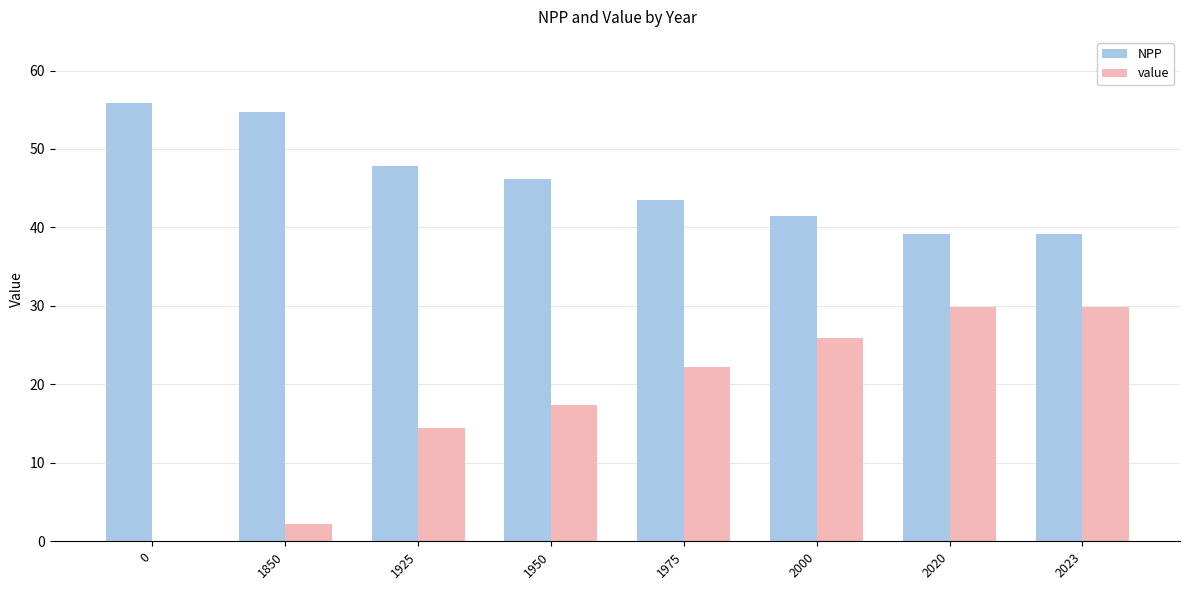

What is the total value across all series at 2020?

69.1